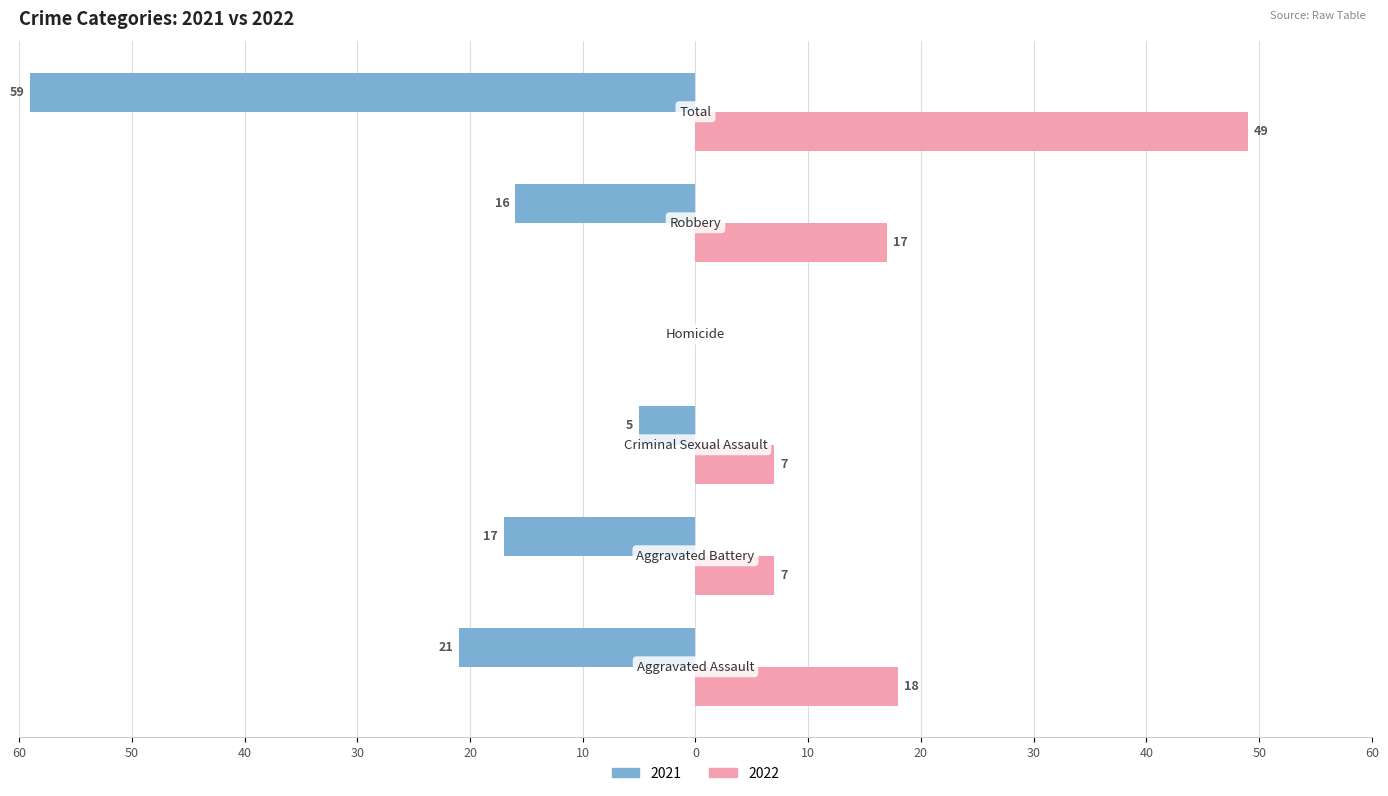

What are all the series names shown in the legend?

2021, 2022